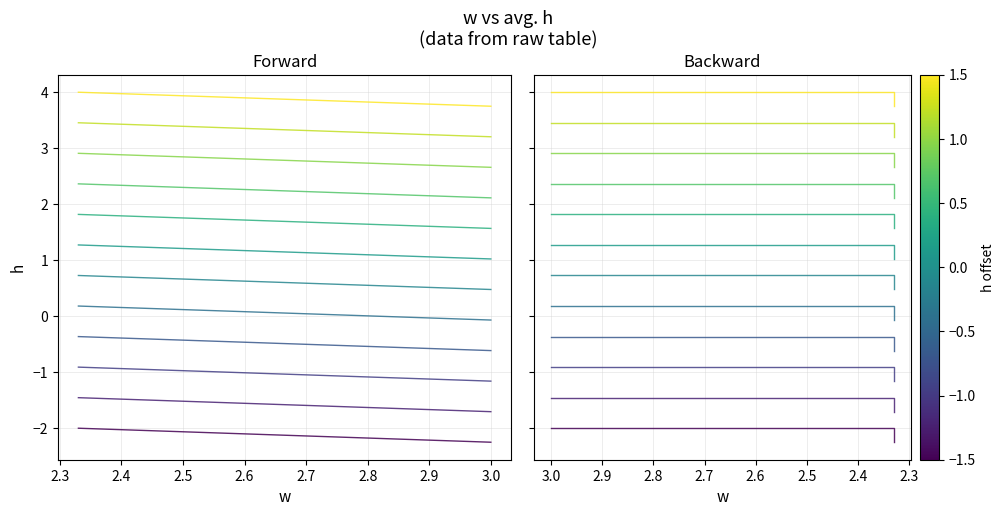

The chart shows a value of -2.0 at 2.33. True or false?

True